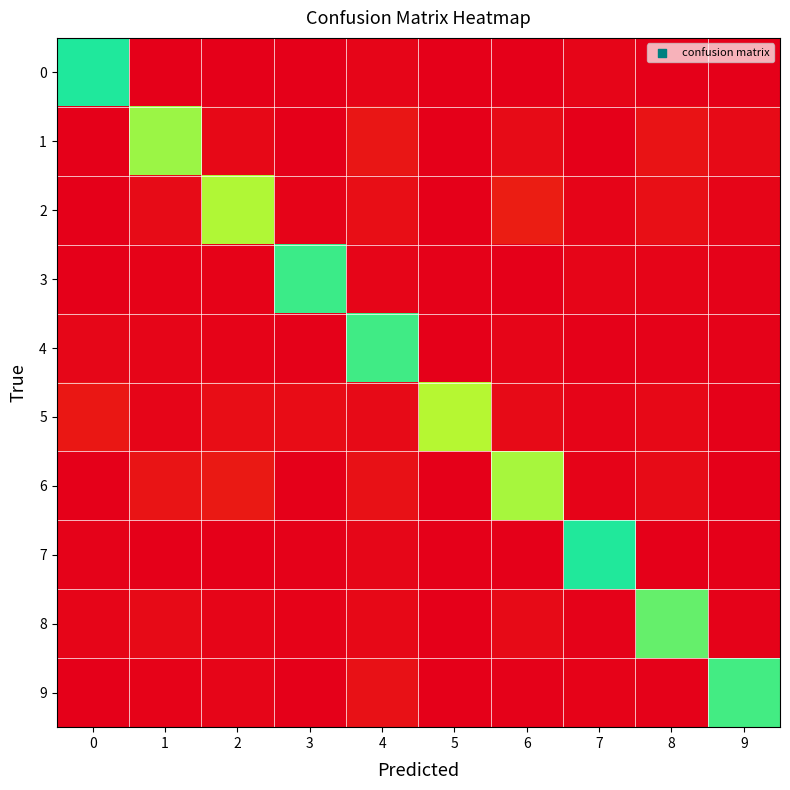

Which series has the largest total across all categories?

5